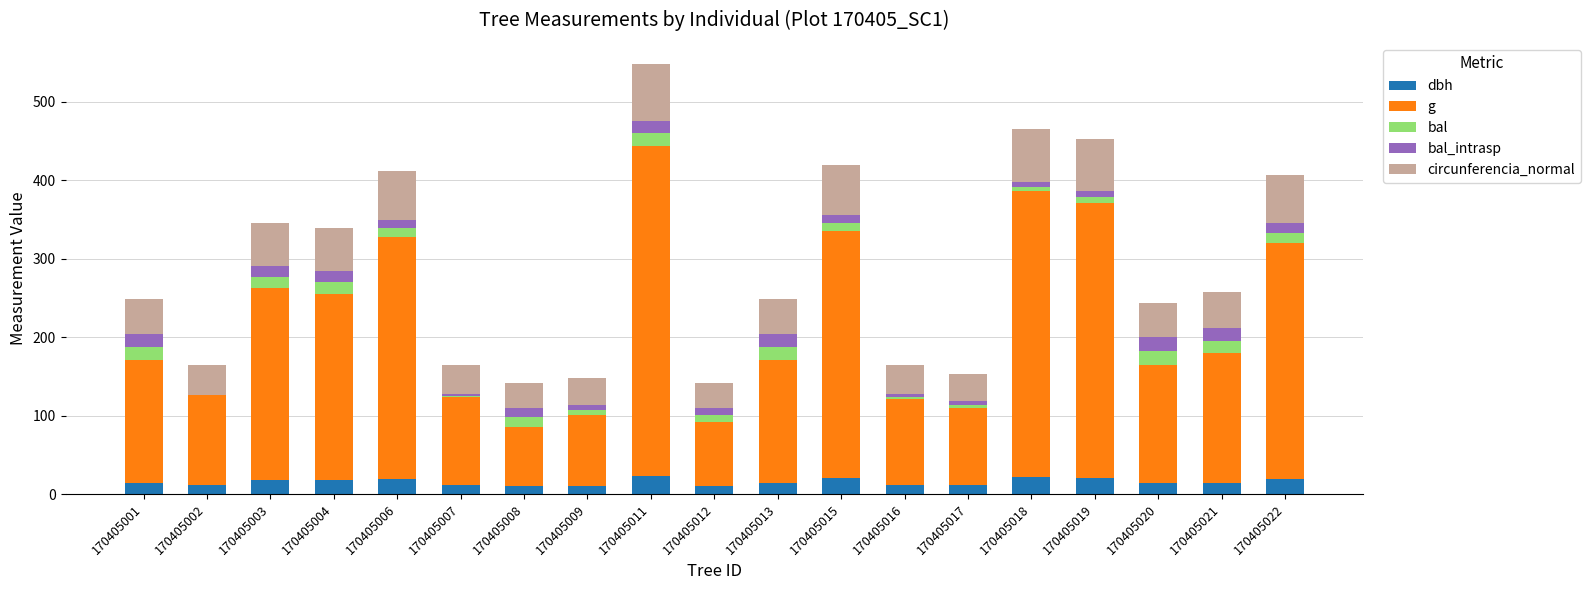

Are the bars grouped side by side (vs. stacked)?

No